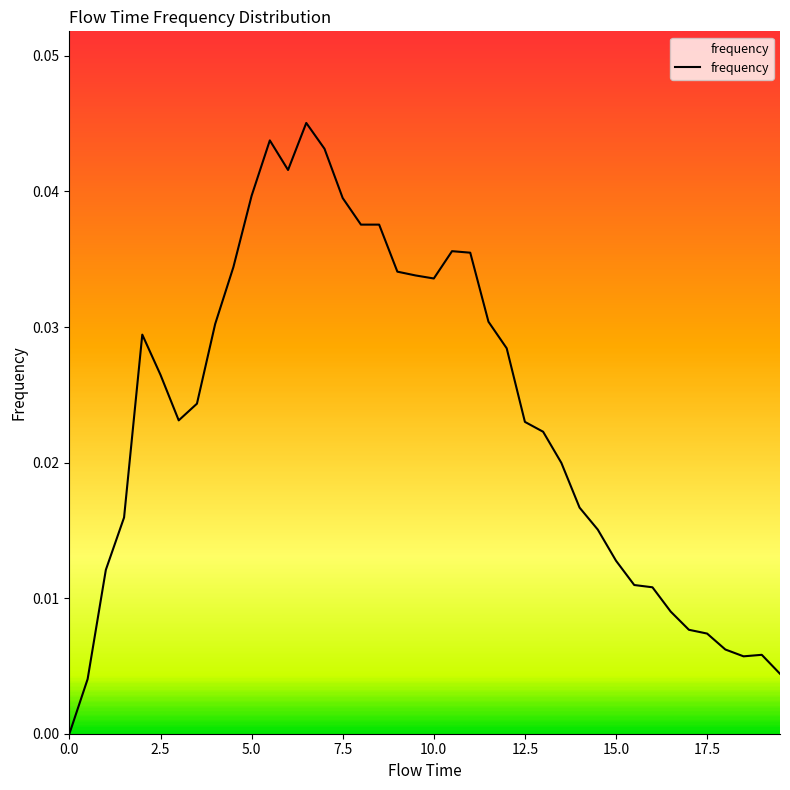

How many lines are shown in the chart?

1